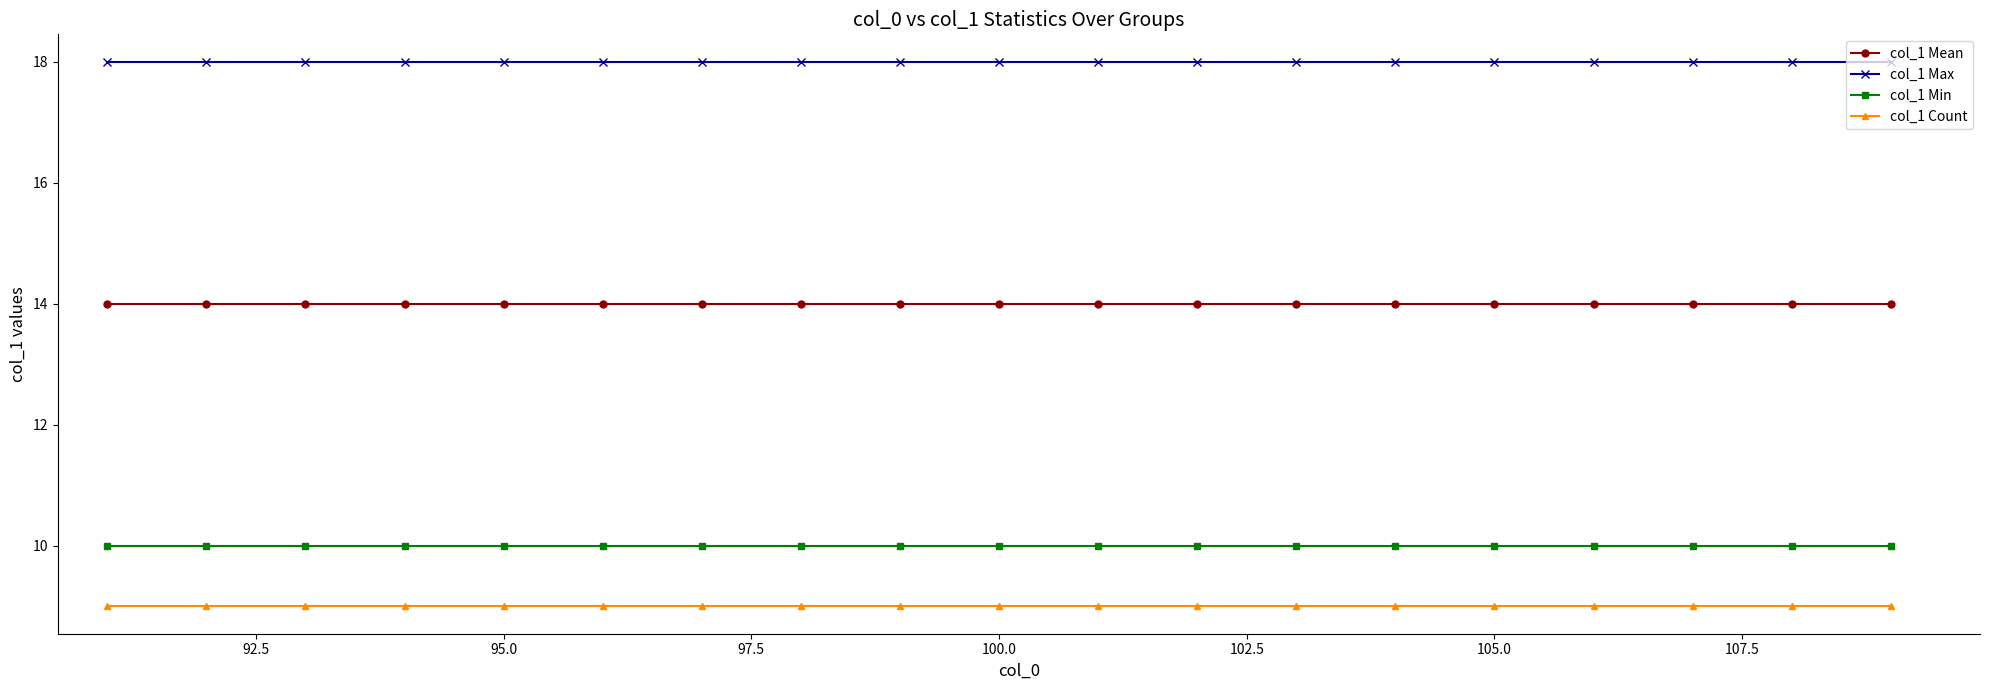

Which series has the largest total across all categories?

col_1 Max